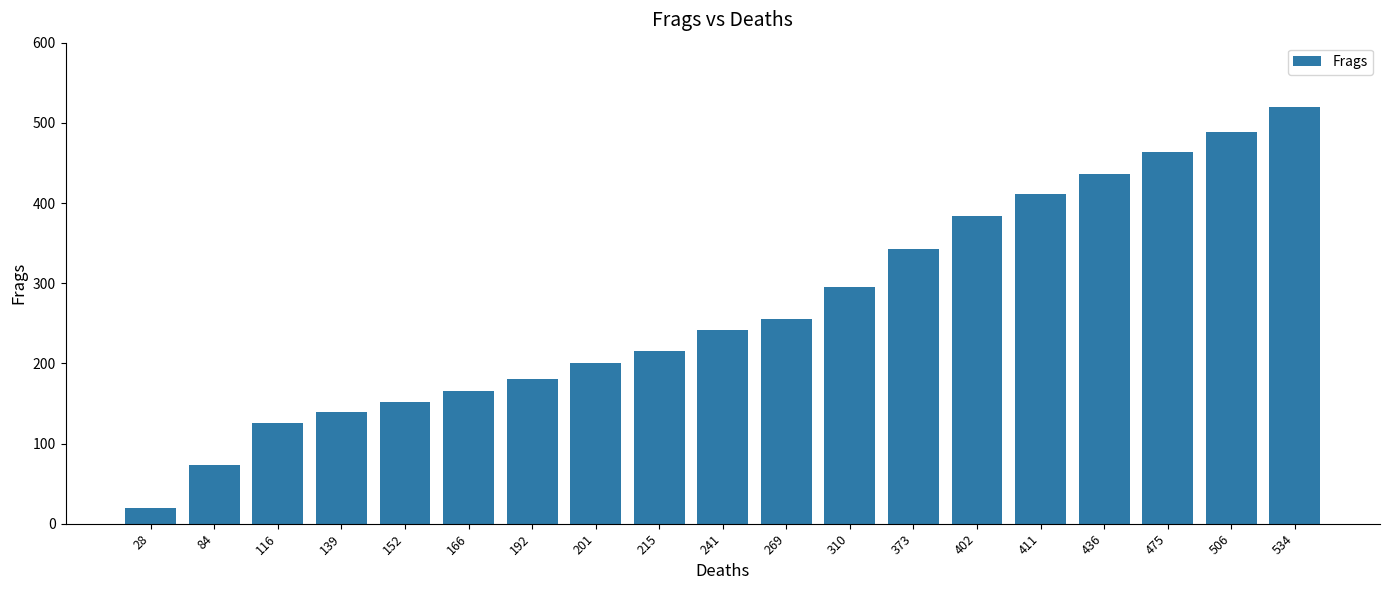

What is the difference between the values at 506 and 166?

323